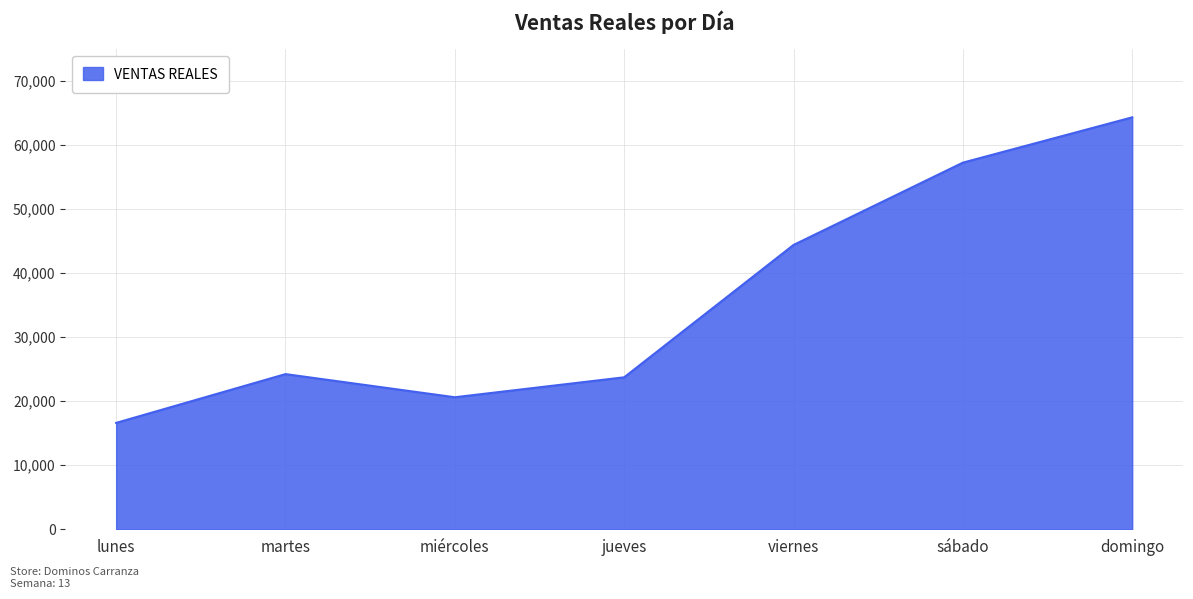

How many categories are shown in the chart?

7